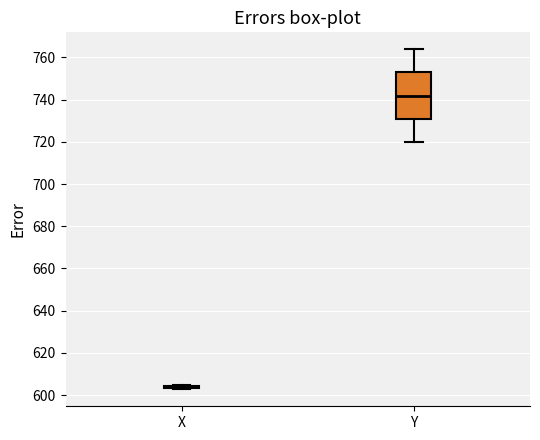

Reading left to right, read every box against the y-axis: the position of its median line, the range the box covers, and the ends of its whiskers. The values are not printed on the chart, so give them approximately, as read against the axis.

X: box collapsed to a line at 604, whiskers 602 to 604
Y: median 742, box 730 to 752, whiskers 720 to 764